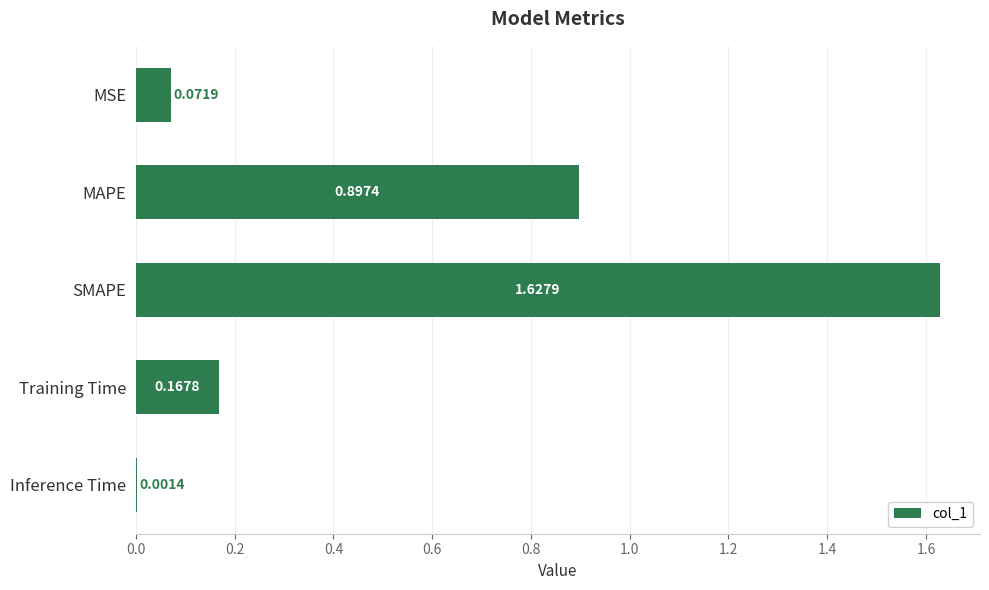

How many categories are shown in the chart?

5